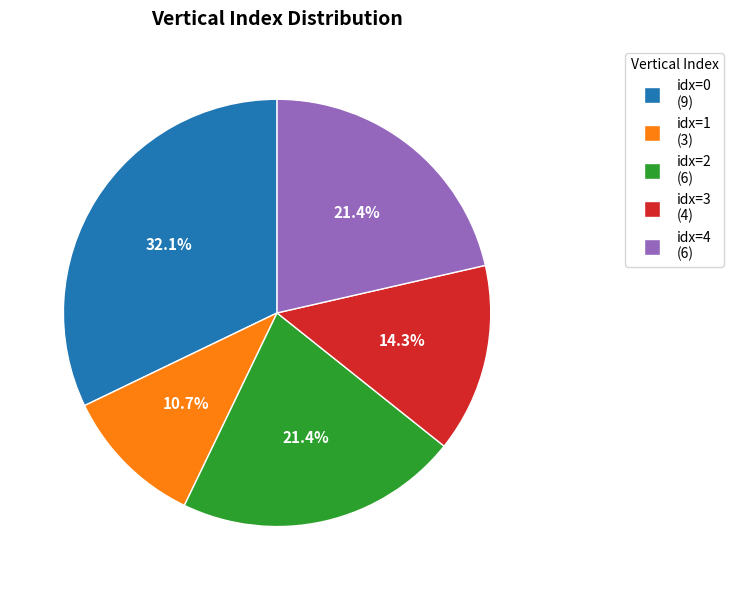

Approximately how many times larger is the value at idx=2 (6) compared to idx=4 (6)?

1.0